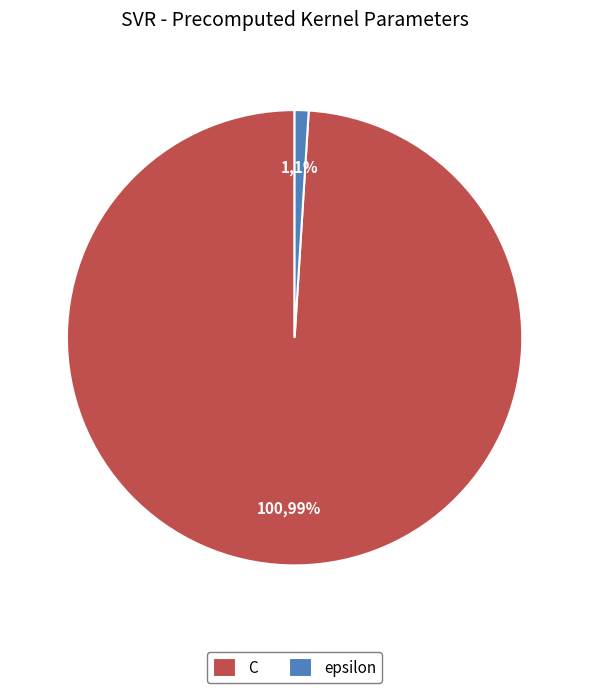

True or false: epsilon accounts for 14% of the total.

False